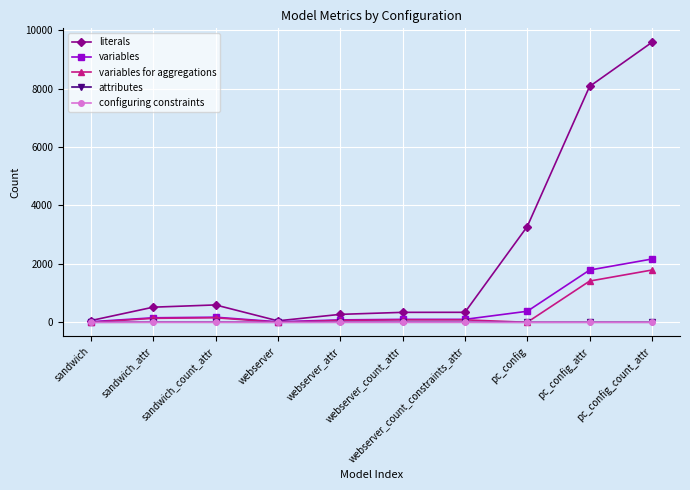

True or false: configuring constraints has a value of 0 at sandwich.

True